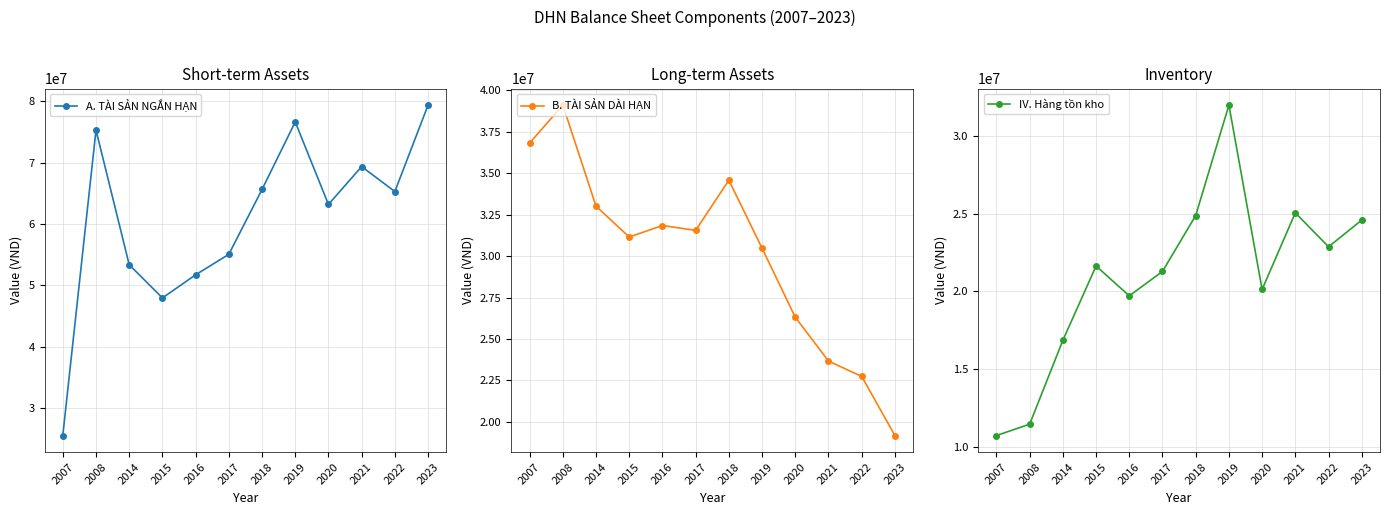

Rank the series by their maximum value, from highest to lowest.

A. TÀI SẢN NGẮN HẠN, B. TÀI SẢN DÀI HẠN, IV. Hàng tồn kho